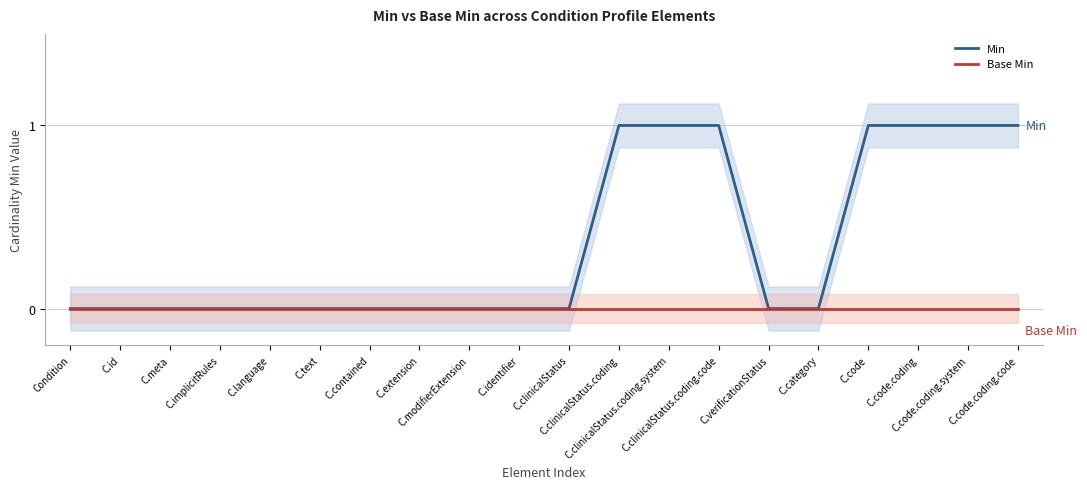

Rank the series by their average value, from lowest to highest.

Base Min, Min